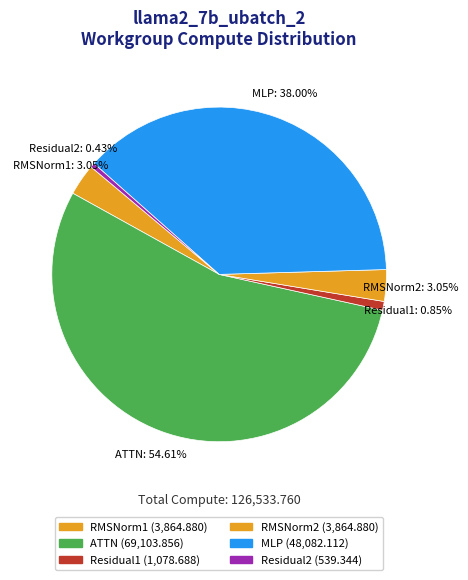

What is the ratio of the value at Residual2 to the value at RMSNorm1?

0.1